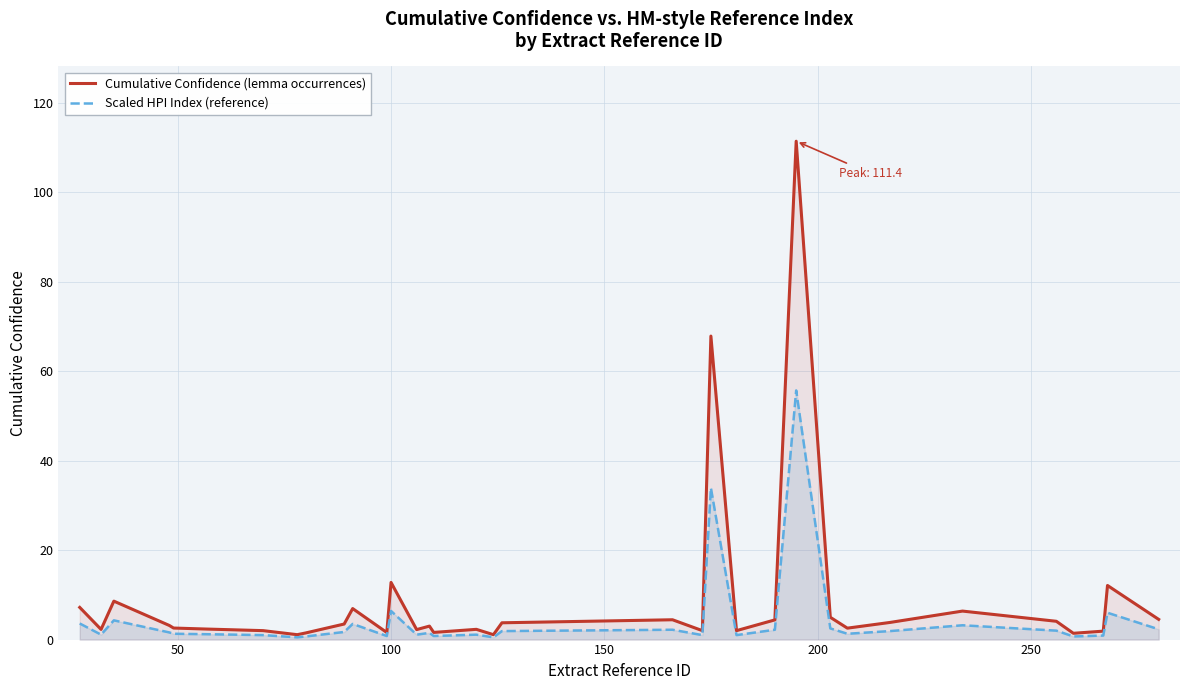

Which series has the largest range (max minus min)?

Cumulative Confidence (lemma occurrences)